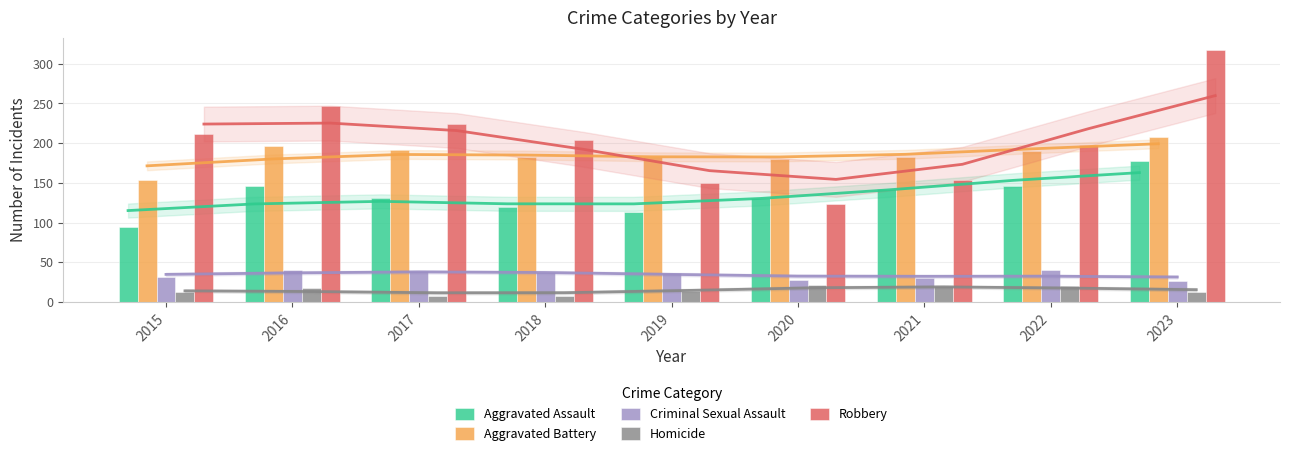

Where does the Criminal Sexual Assault series first go above 37?

2016